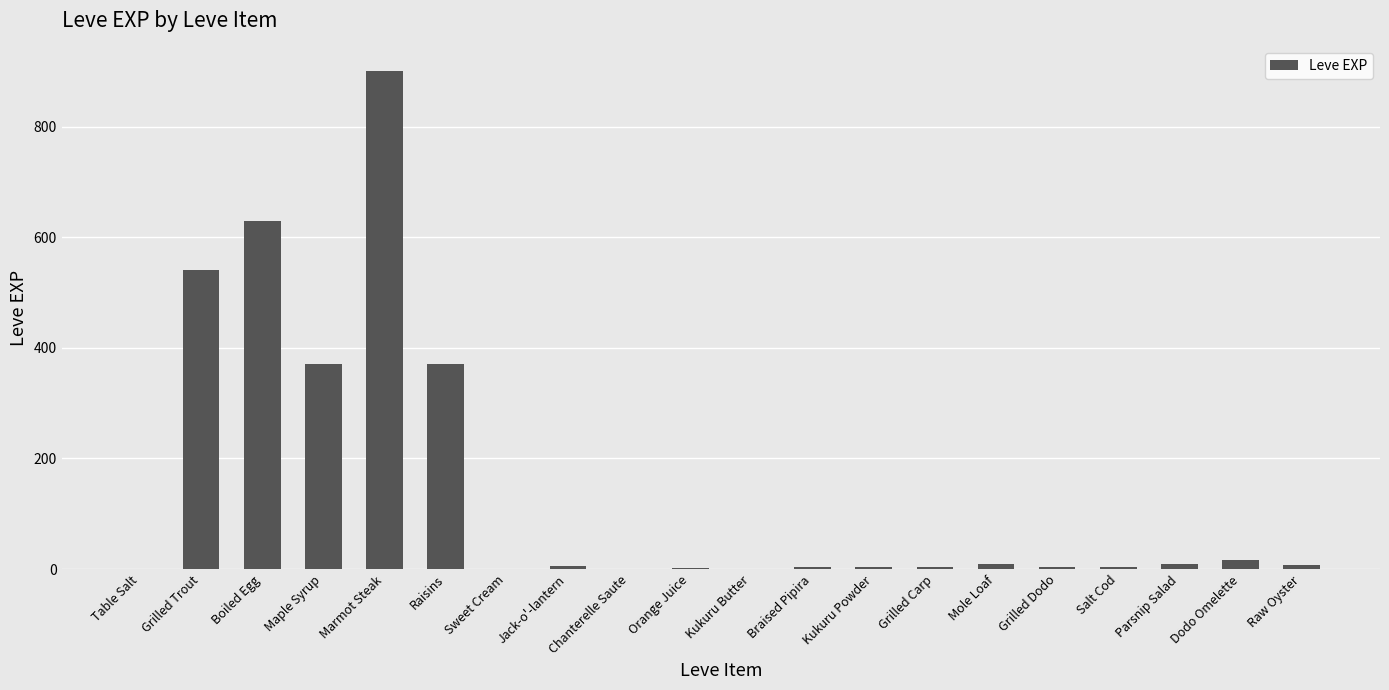

True or false: the data shows 630 at Boiled Egg.

True